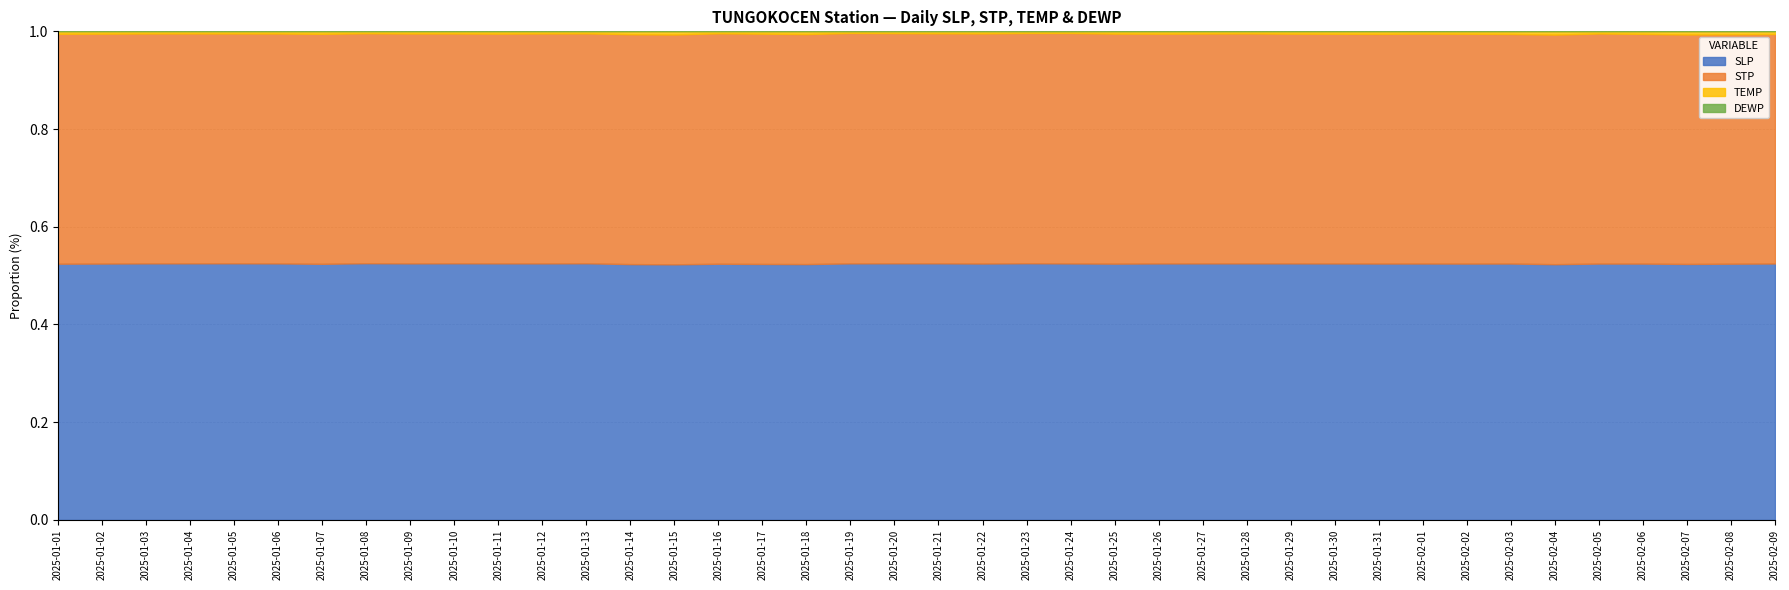

What is the value of the DEWP point at the 25th from the left?

-20.9